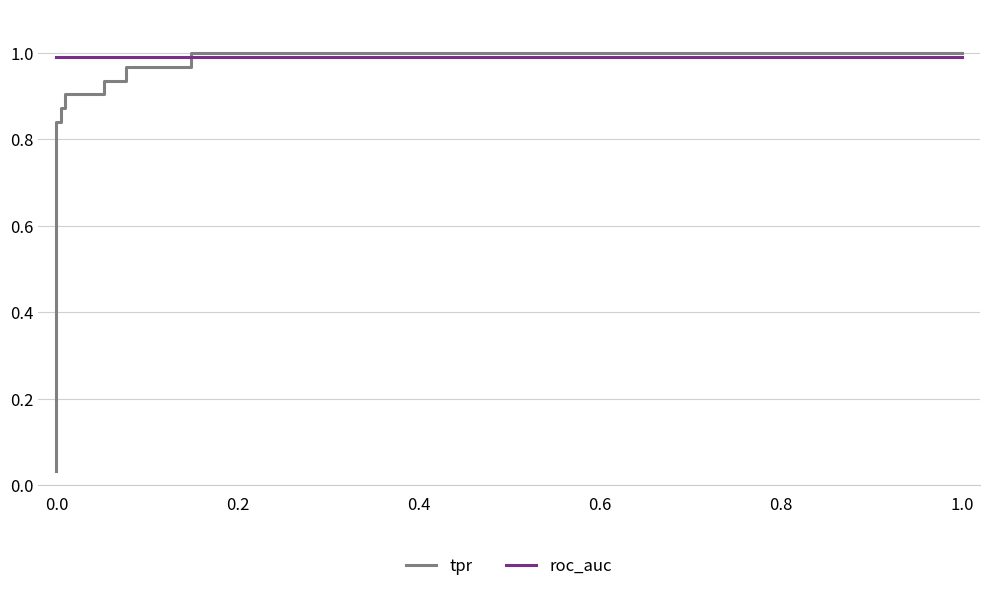

The tpr series shows 1.3 at 1.0. True or false?

False